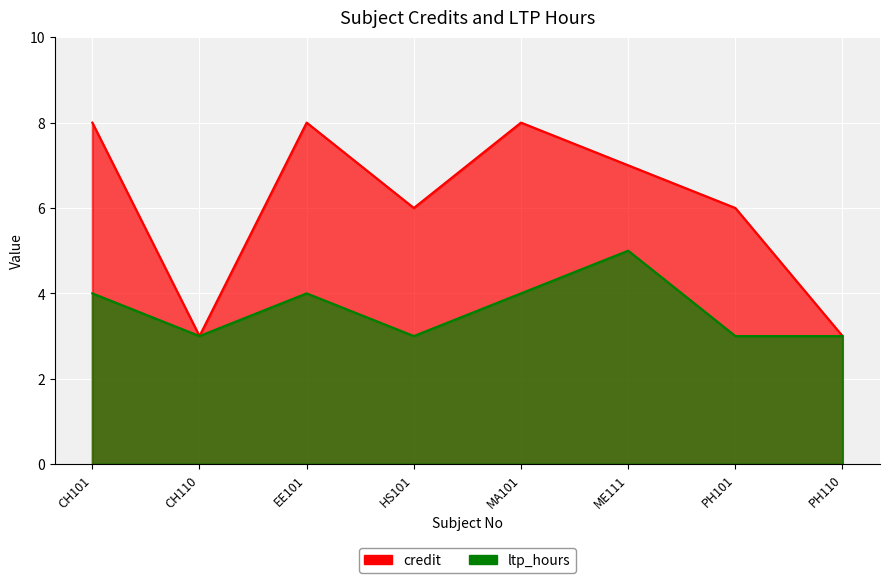

What is the highest value of the ltp_hours series?

5